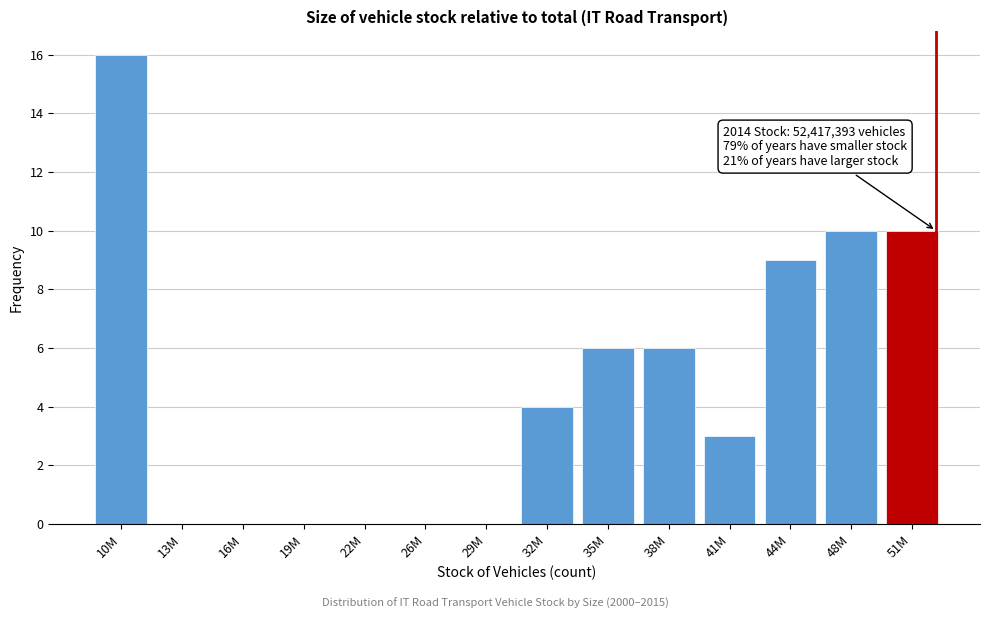

True or false: the data shows 3 at 38M.

False